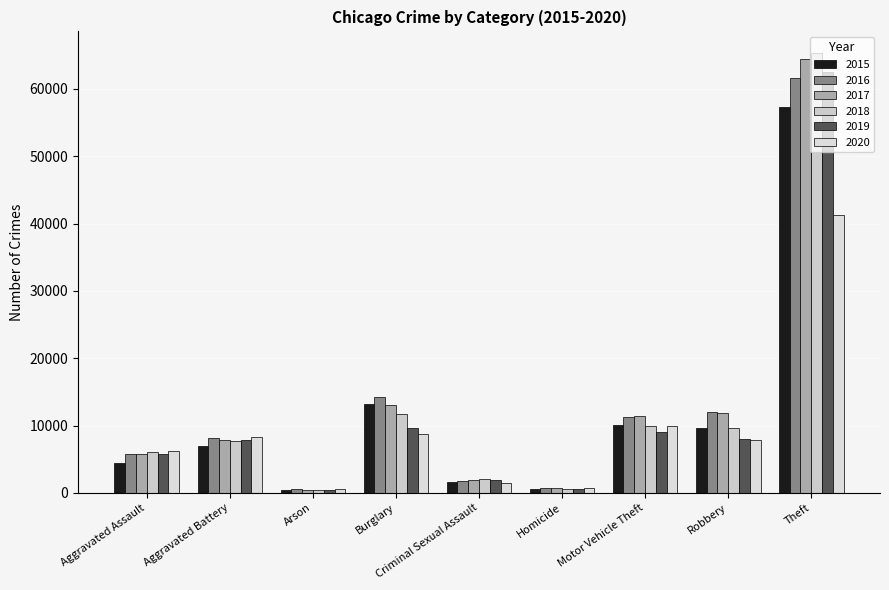

What is the smallest value displayed?

373